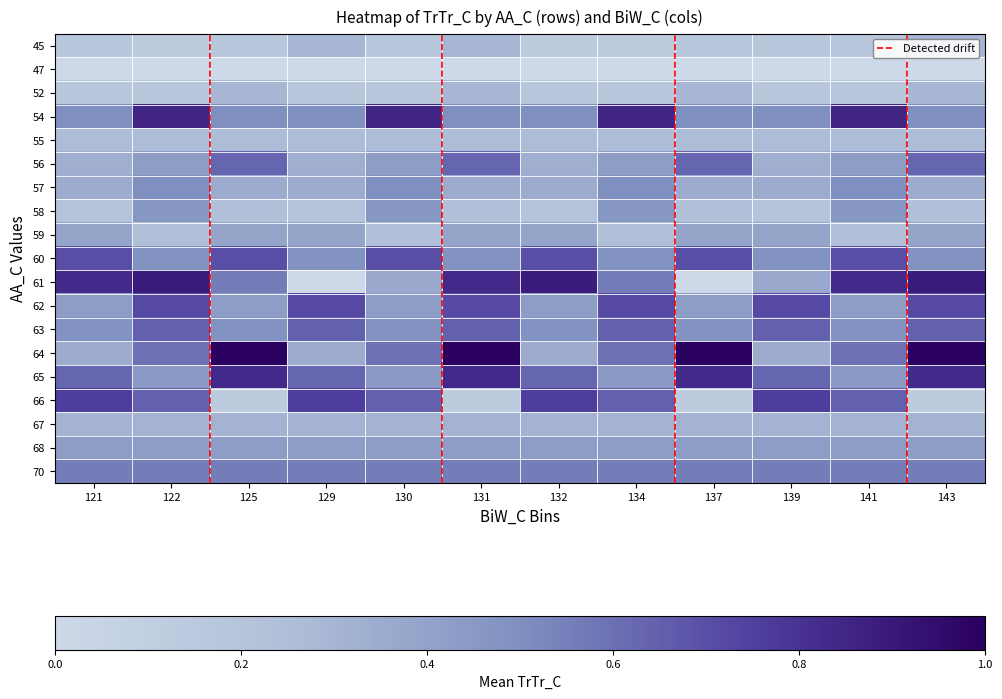

Between 125 and 141, which series saw the biggest shift?

66